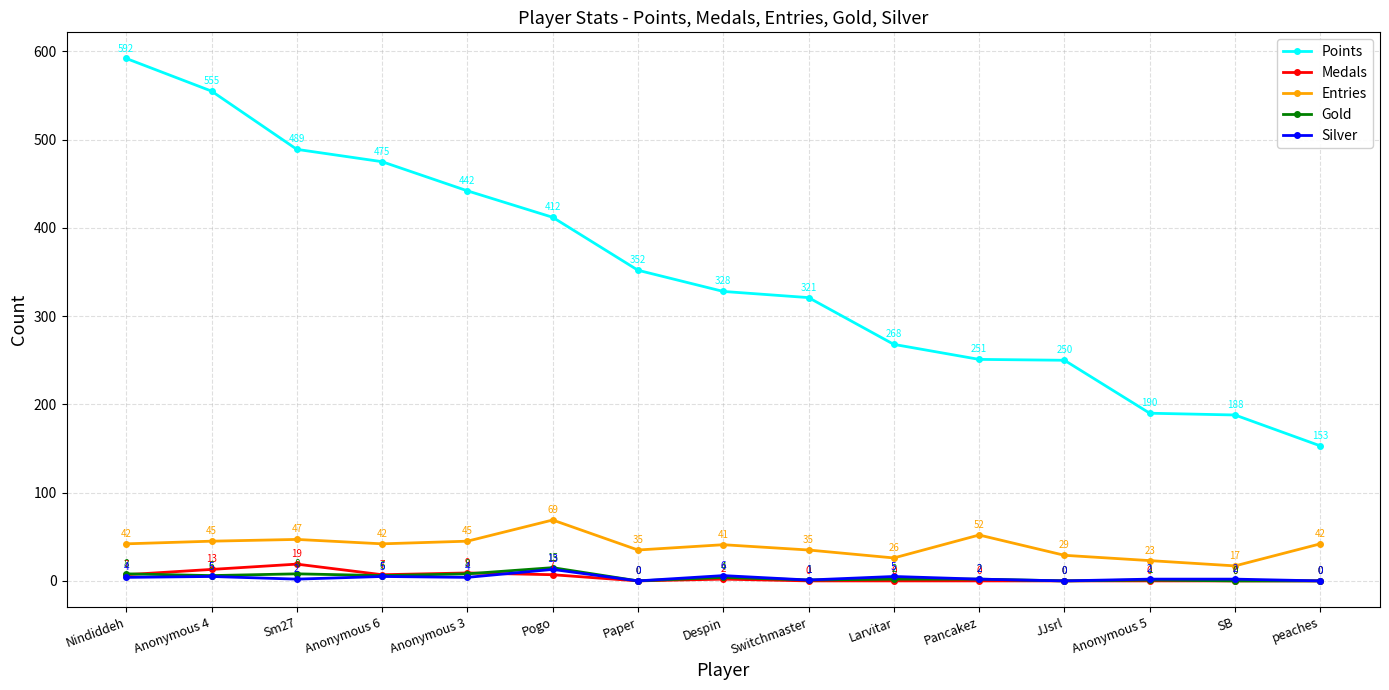

What is the label of the 2nd point from the left?

Anonymous 4